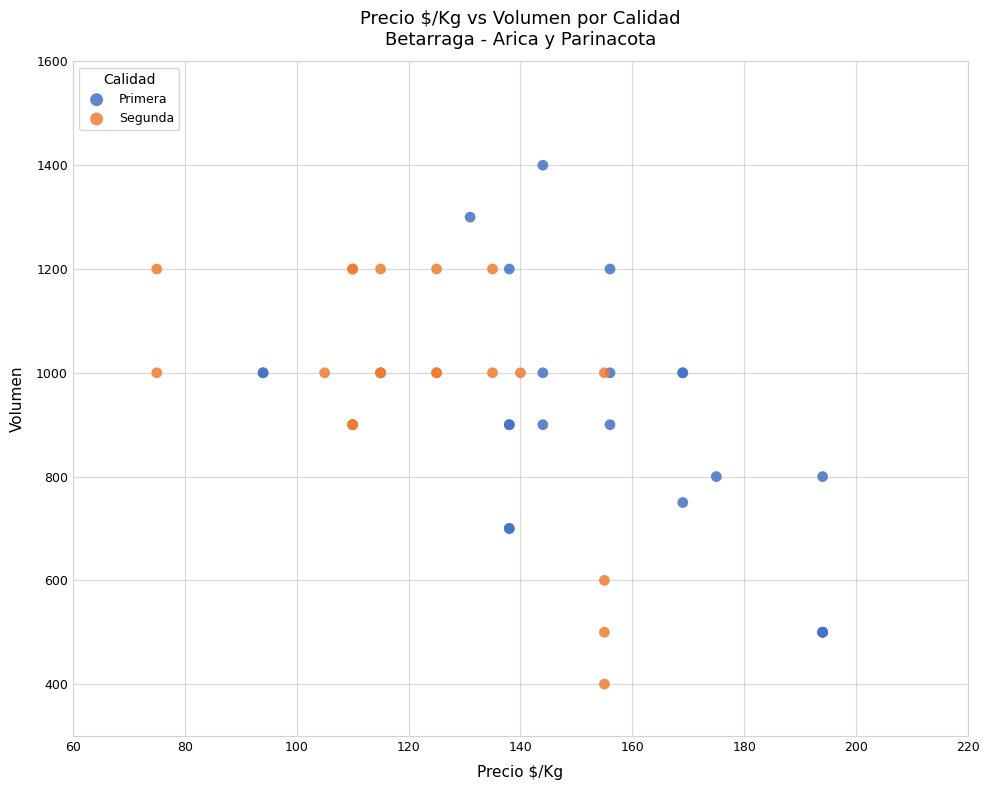

Which series has the largest Y range (max minus min)?

Primera